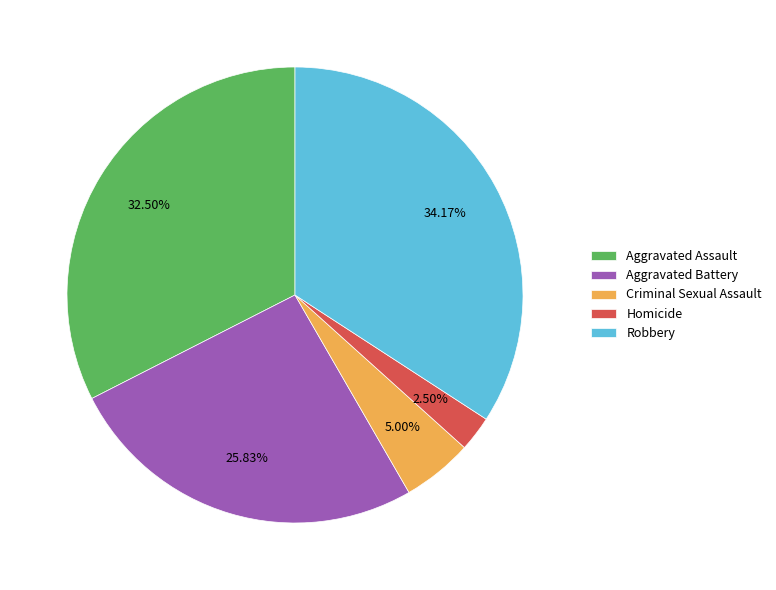

How many slices are in this pie chart?

5